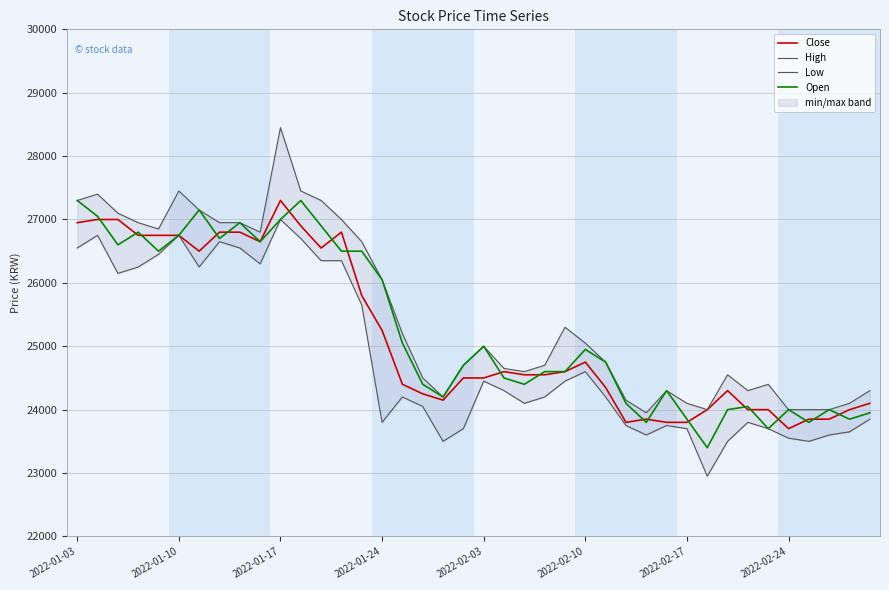

What is the difference between the maximum and minimum values in the Close series?

3600